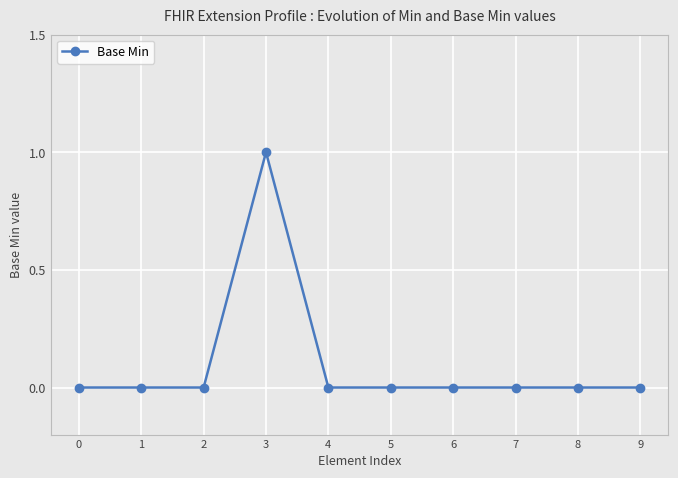

True or false: the data shows 1 at 3.

True